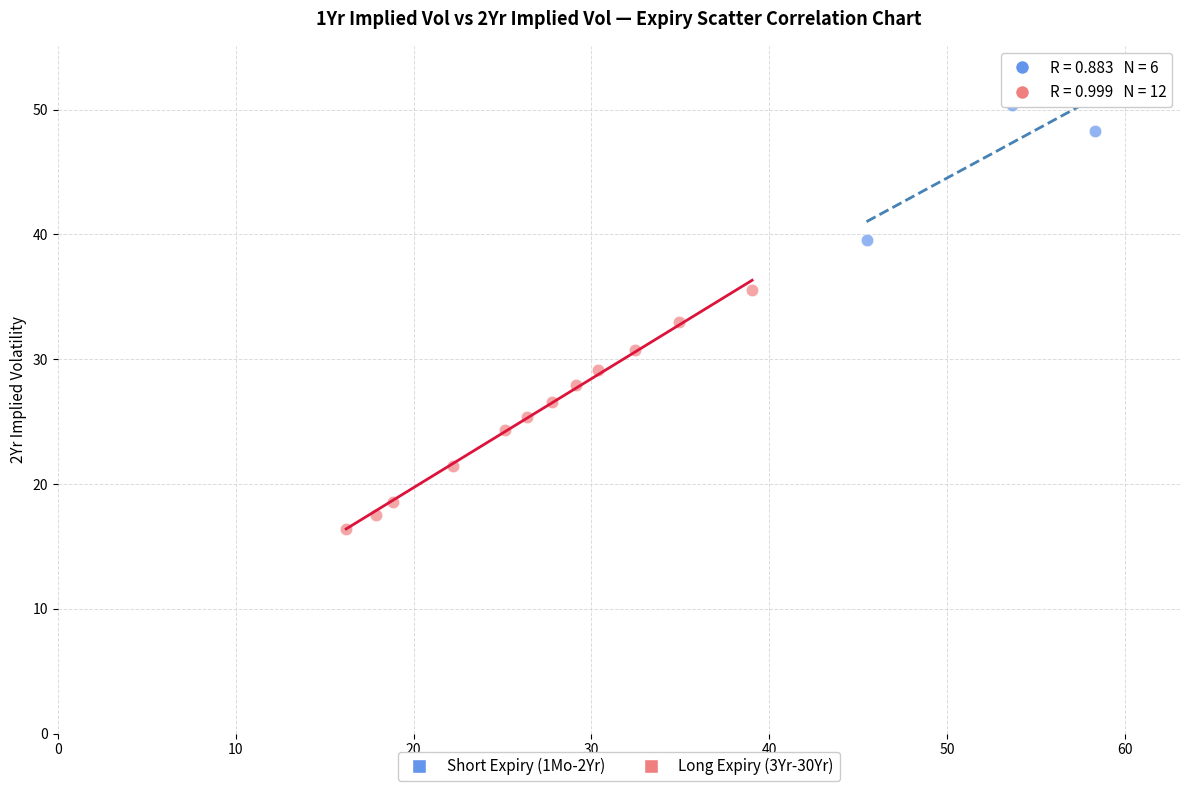

Which series reaches the minimum Y coordinate?

Long Expiry (3Yr-30Yr)